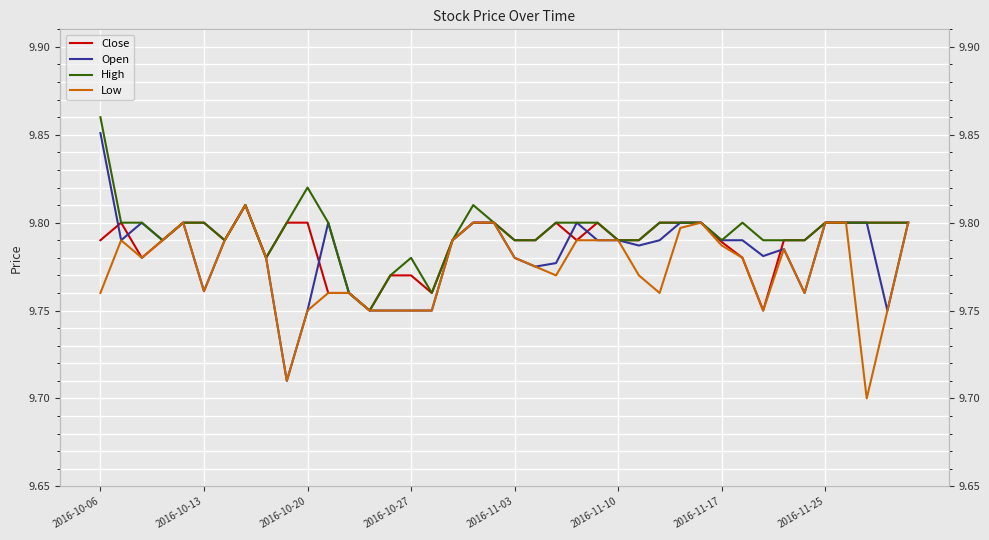

What position from the left is 2016-11-25?

8